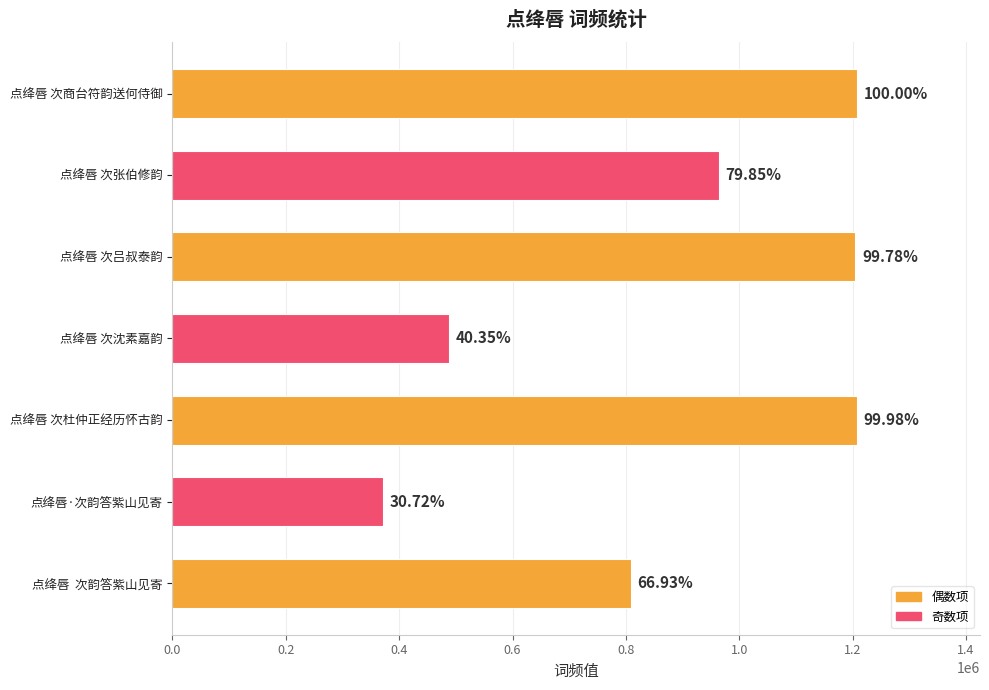

How many bars are there in total?

7